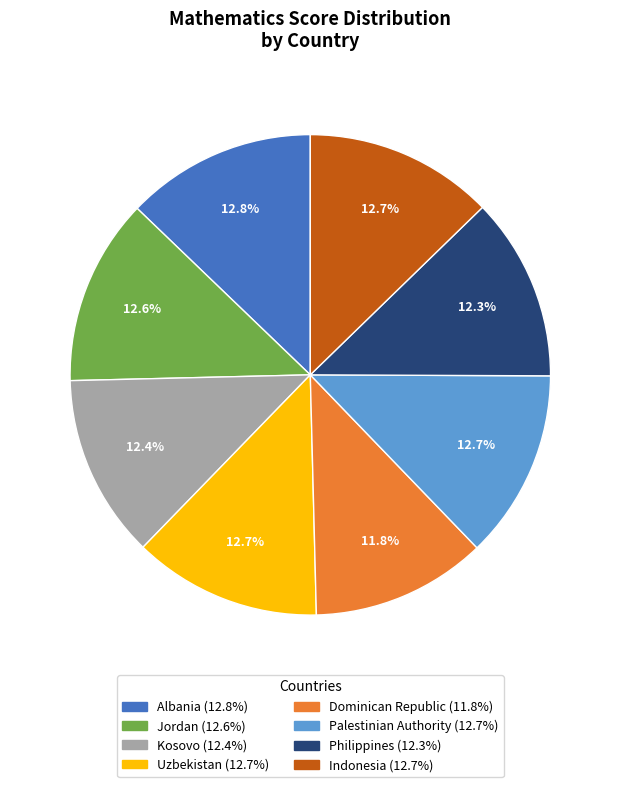

What is the smallest slice in the pie chart?

Dominican Republic